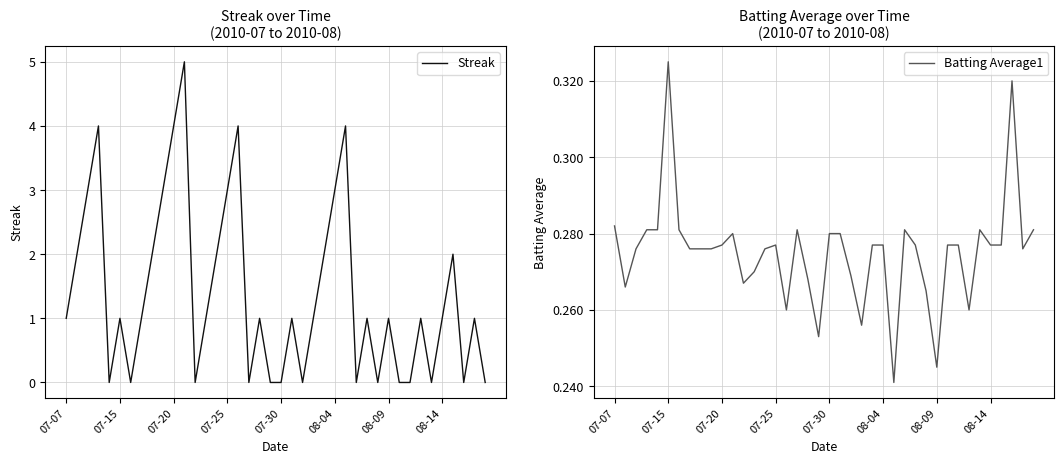

At which label does Batting Average1 reach its peak?

07-15